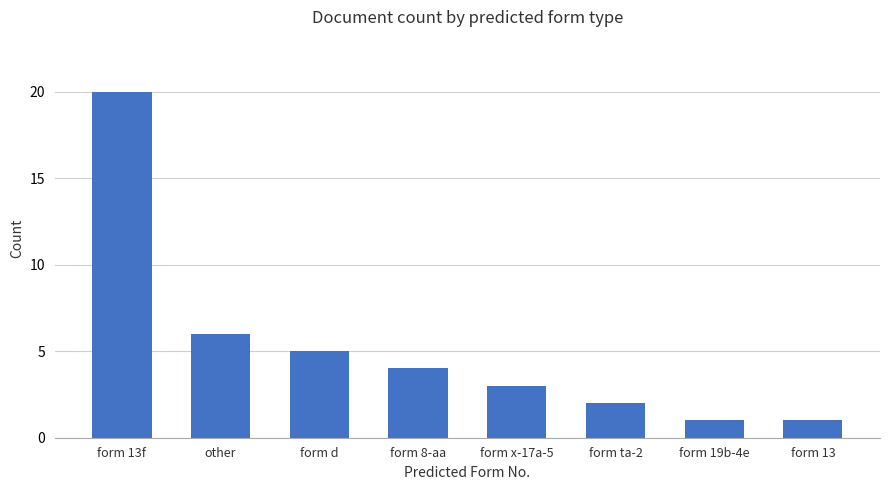

True or false: the data shows 0 at form 19b-4e.

False